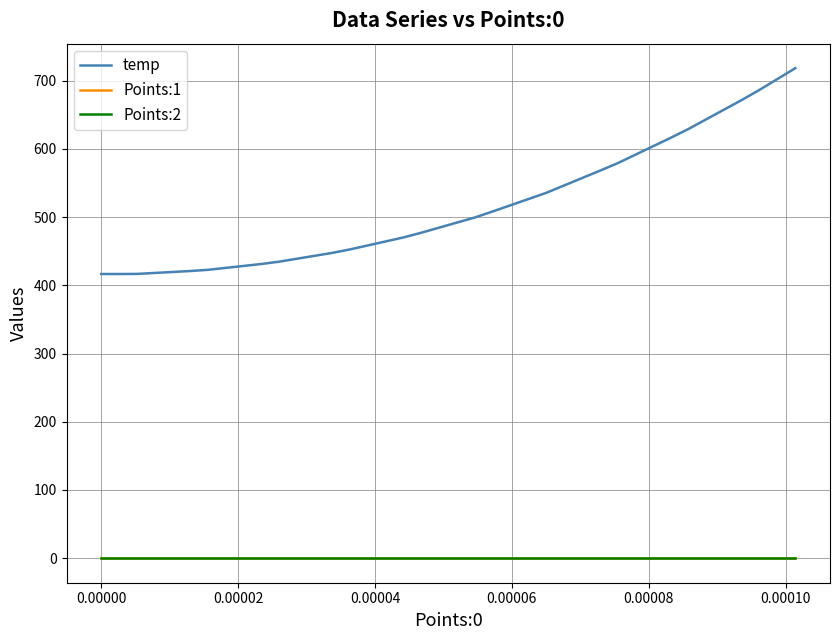

Which series has the largest total across all categories?

temp